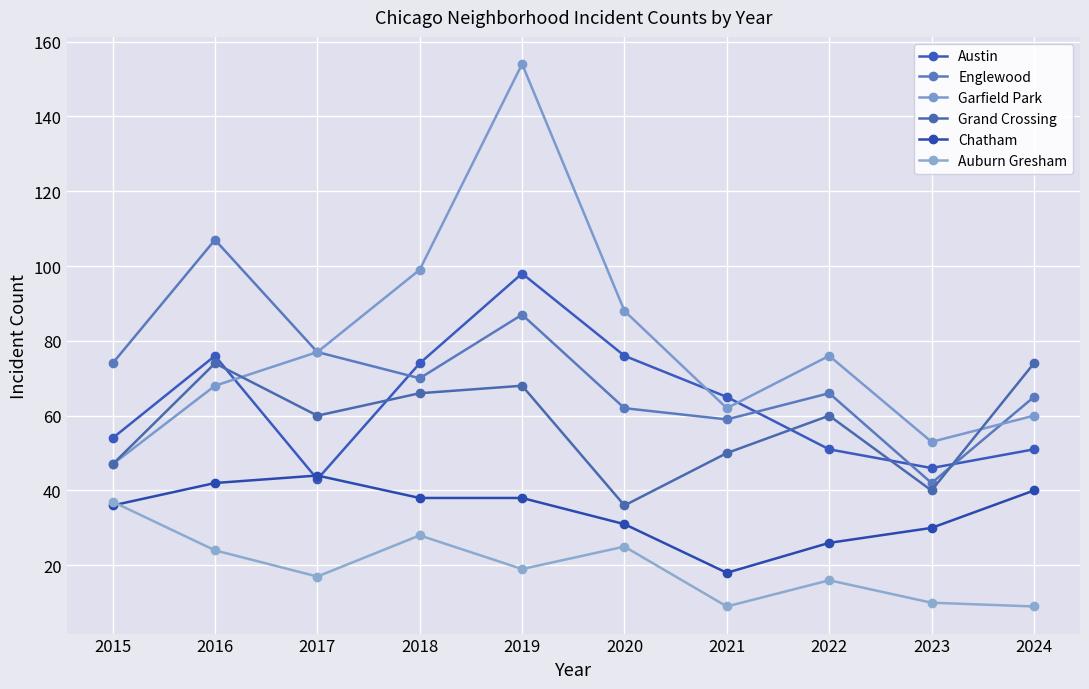

At which label does Chatham reach its minimum?

2021